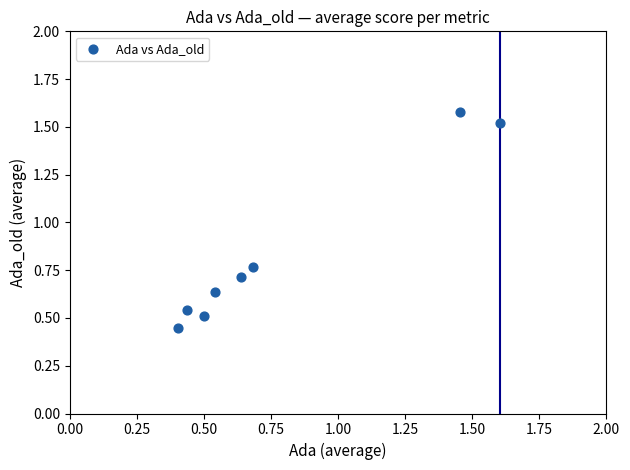

What is the range of Y values (max minus min)?

1.1